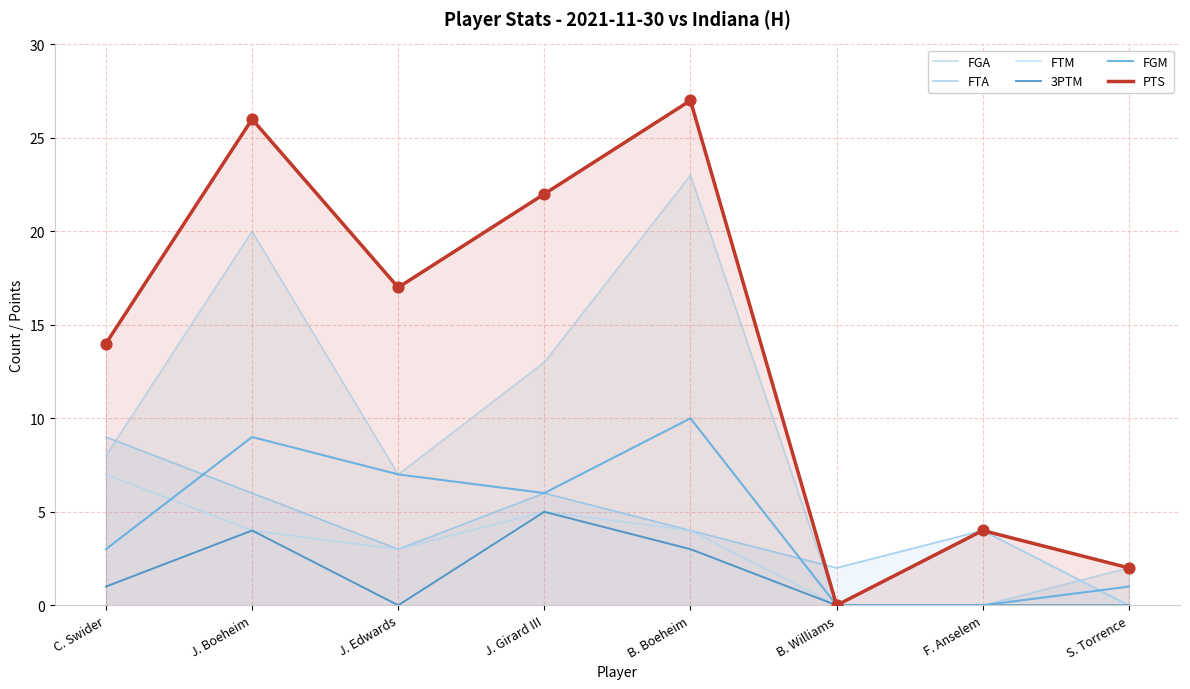

At which category is the sum across all series the highest?

B. Boeheim